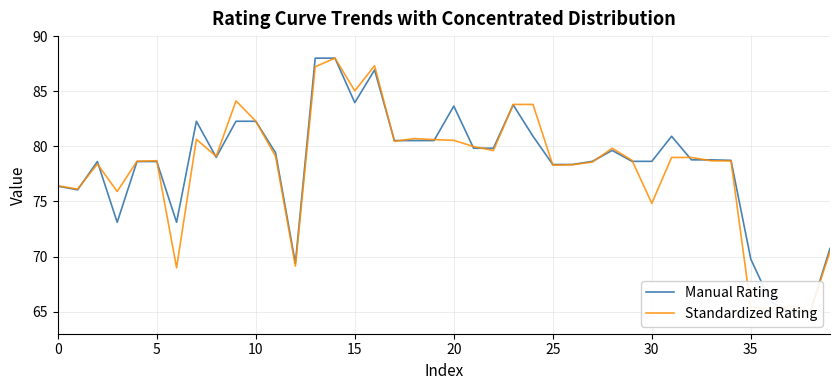

What is the maximum value for Standardized Rating?

88.0